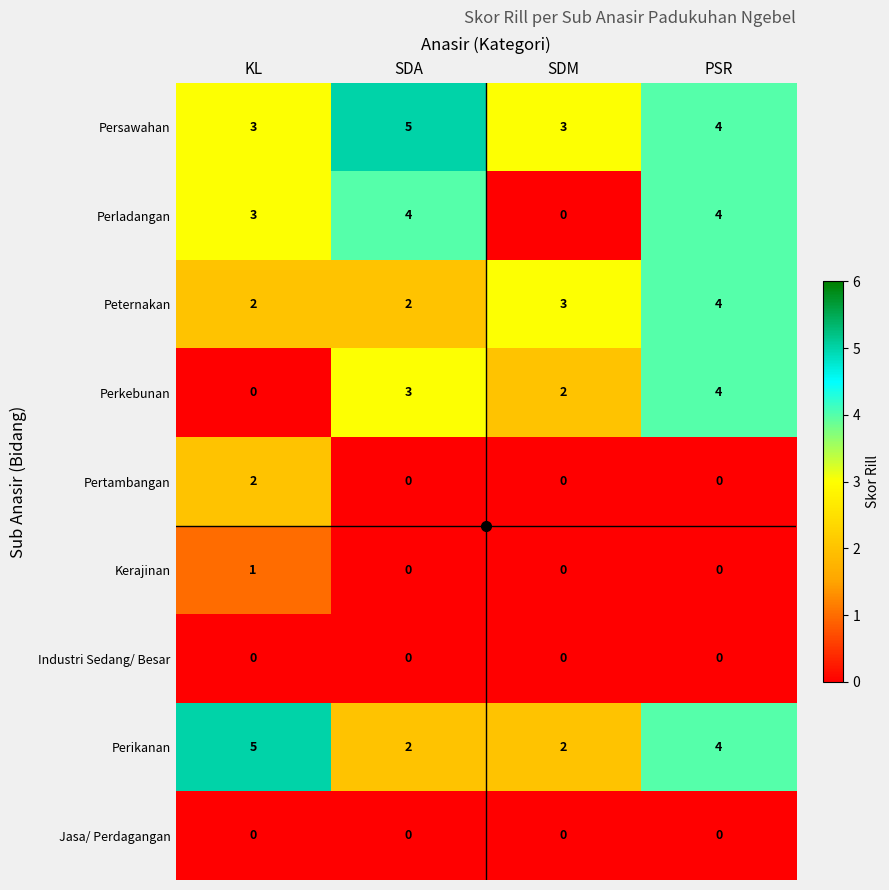

What is the maximum value shown in the chart?

5